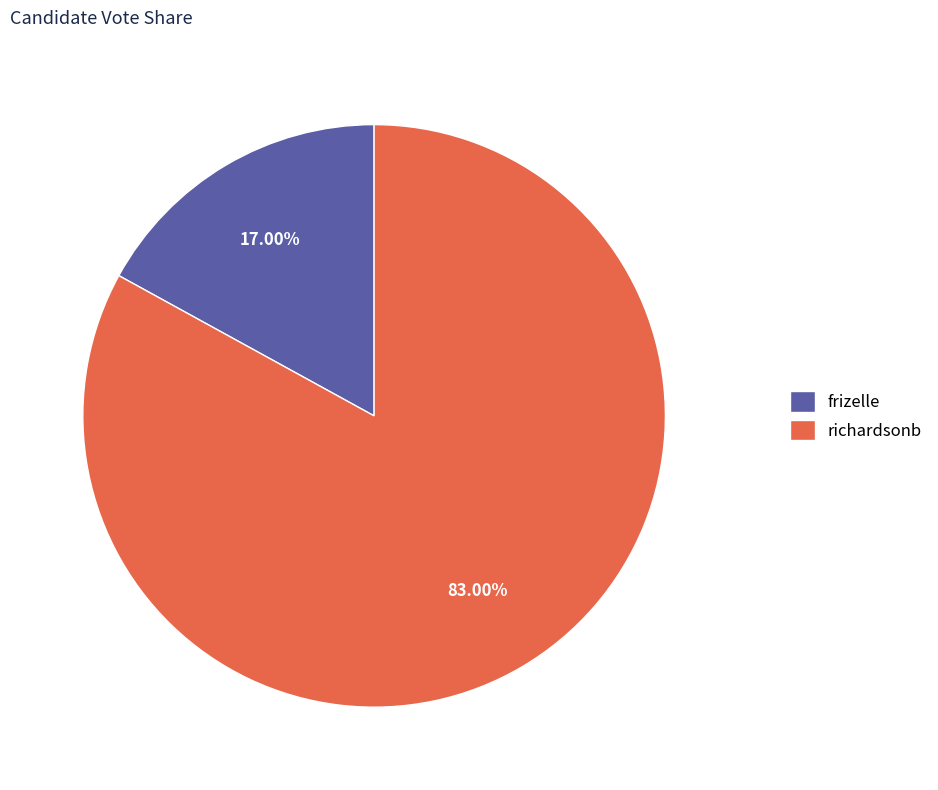

Does frizelle represent more than half of the total?

No